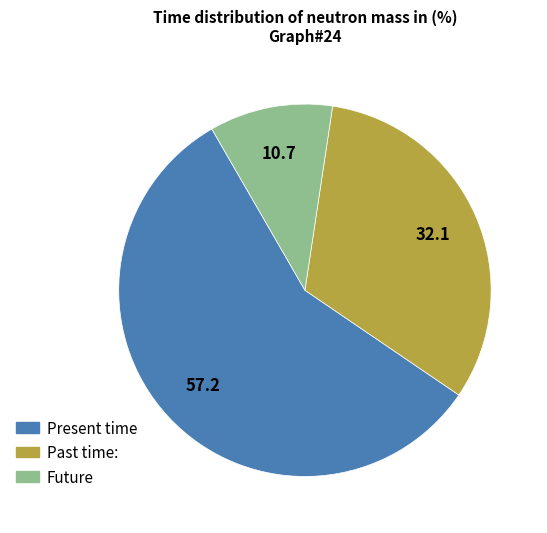

Is there any slice that represents more than half of the pie?

Yes